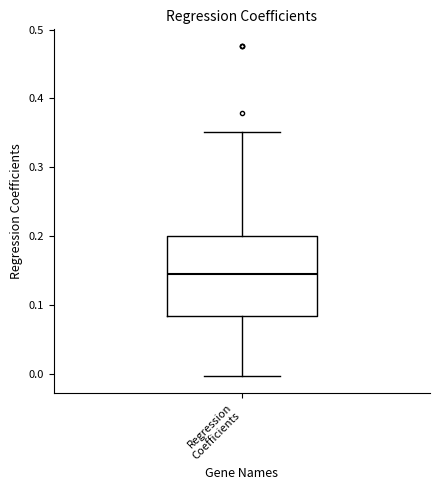

Where is the upper edge of the box for Regression Coefficients on the y-axis? The values are not printed on the chart, so give them approximately, as read against the axis.

0.20